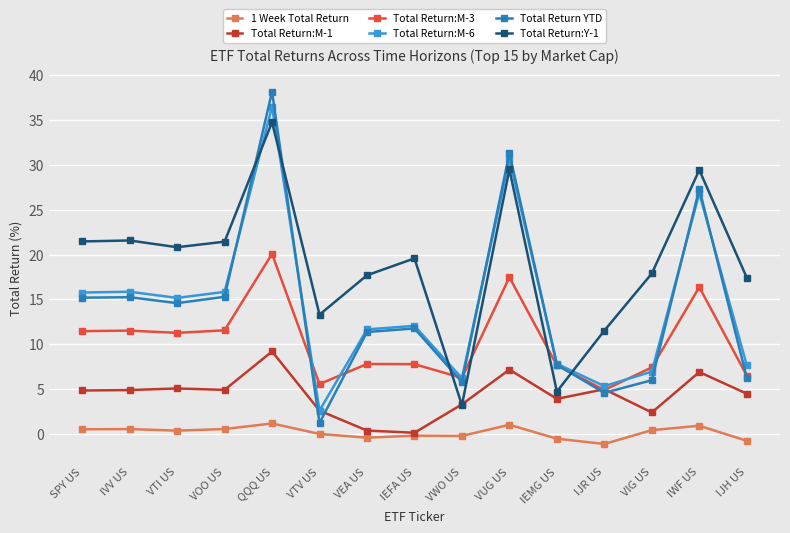

Read the Total Return:M-1 value at VOO US.

4.9